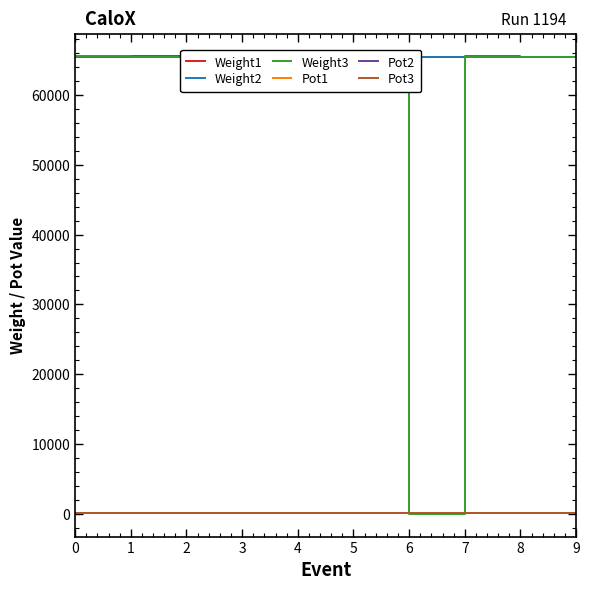

At which label does Pot3 first exceed 76?

5